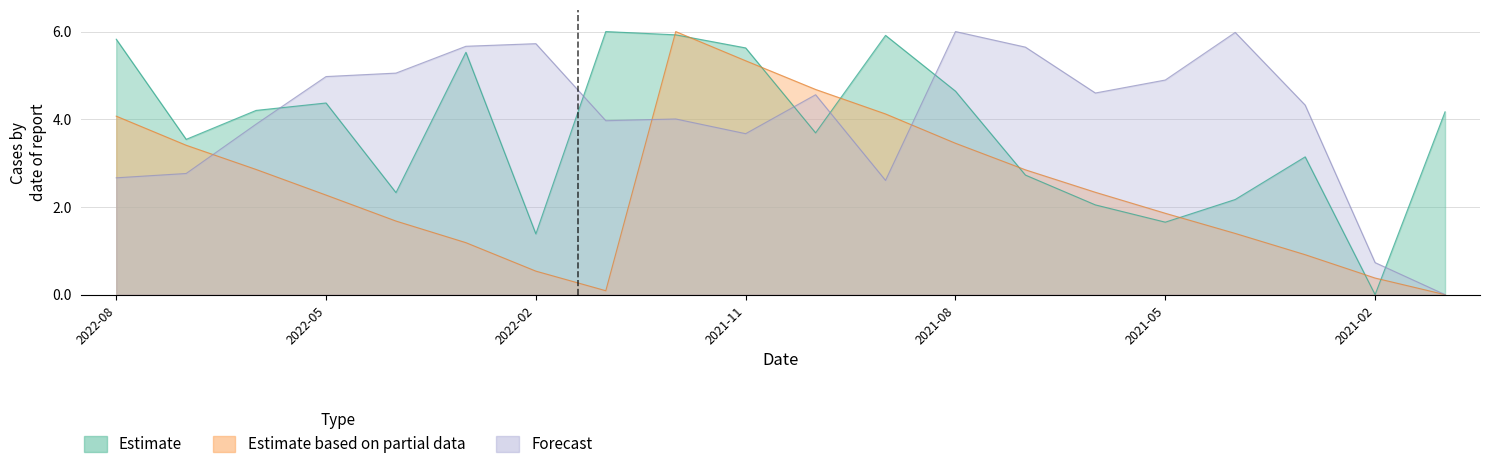

What is the difference between the highest and lowest values at 2022-01?

5.9